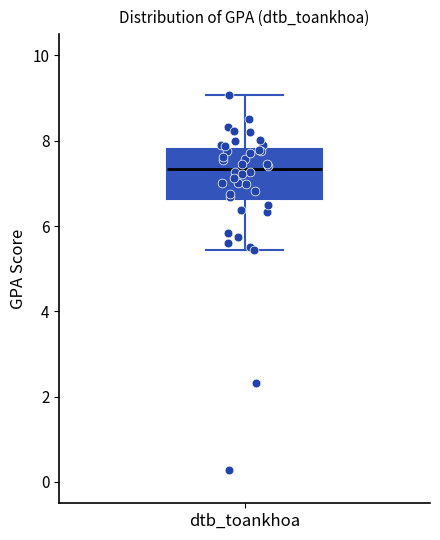

Transcribe this box plot: give where the median line is, the range the box spans, and where the two whiskers end, as read against the y-axis. The values are not printed on the chart, so give them approximately, as read against the axis.

median 7.4, box 6.6 to 7.8, whiskers 5.4 to 9.0